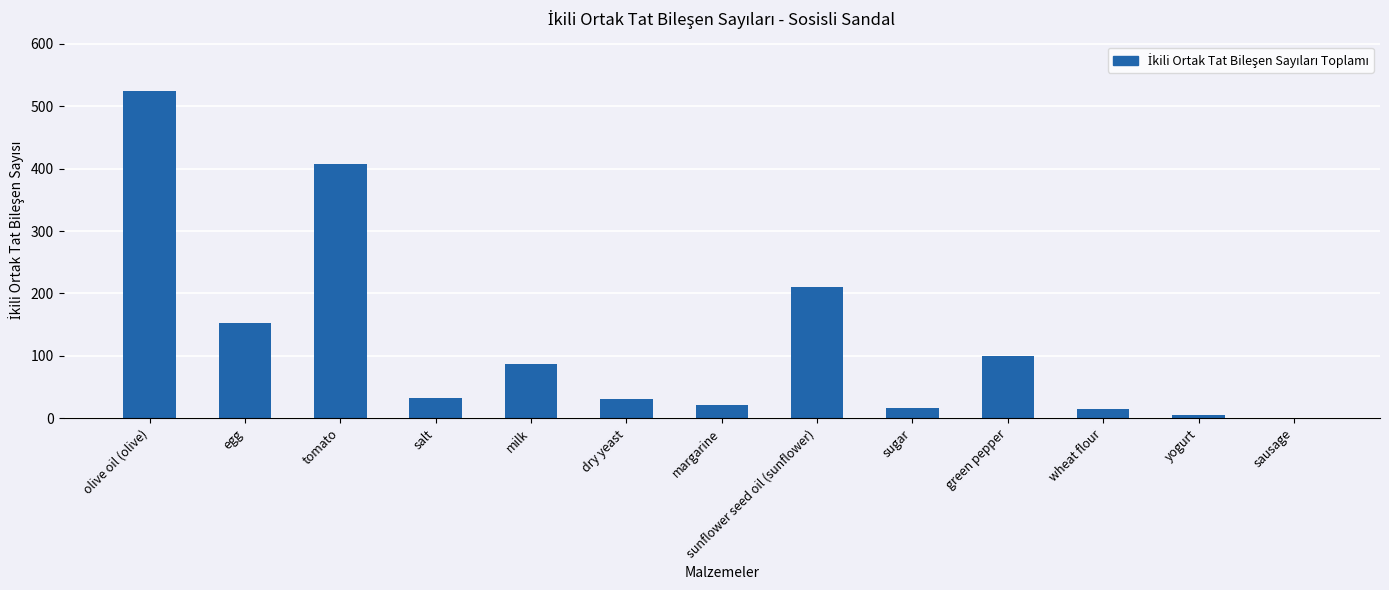

What is the maximum value shown in the chart?

525